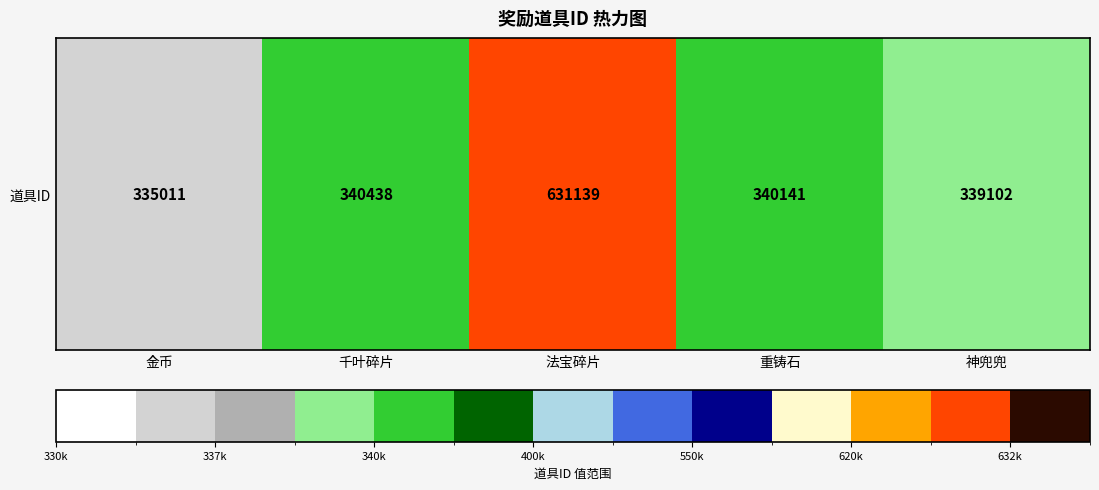

Reading right to left, list all the values displayed in this chart.

神兜兜=339102	重铸石=340141	法宝碎片=631139	千叶碎片=340438	金币=335011